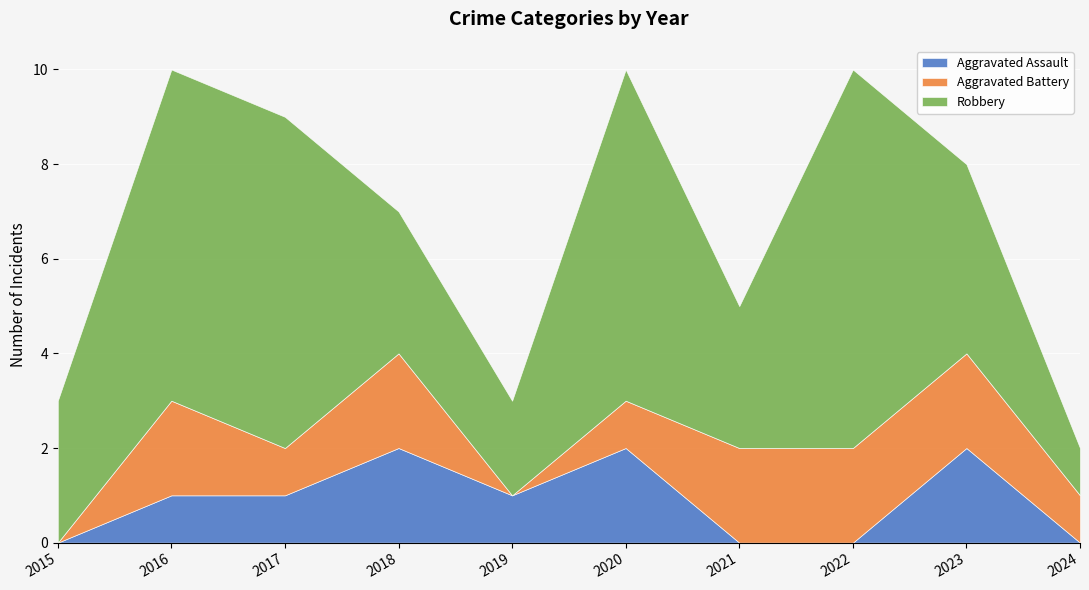

What is the difference between the second highest and second lowest values in the Aggravated Assault series?

2